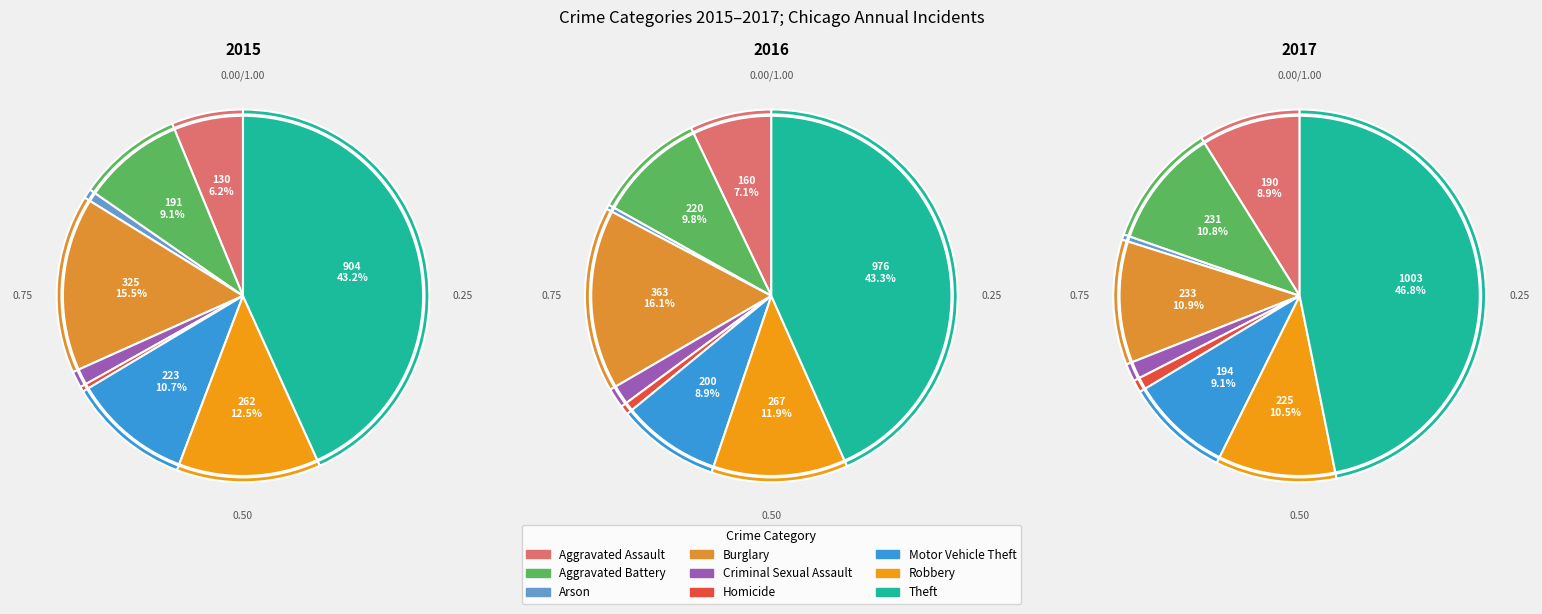

To the nearest percent, what is the difference between the Homicide and Robbery slice percentages?

12%